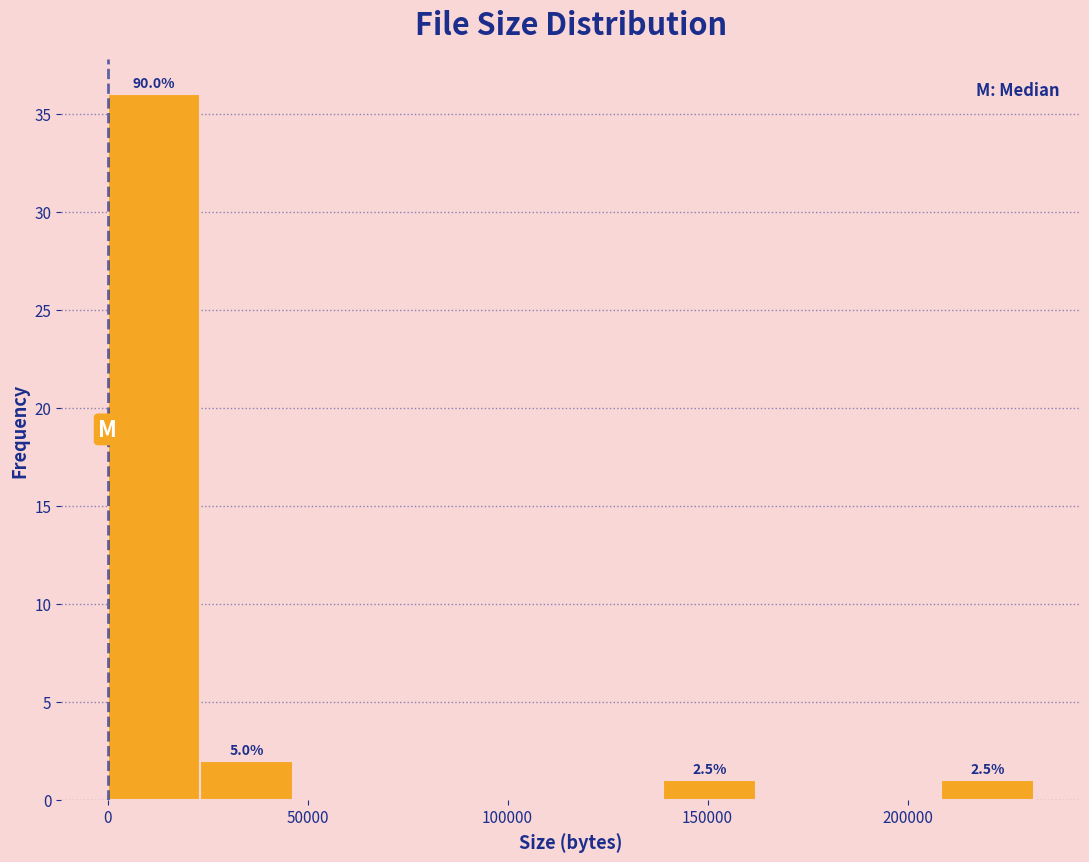

Which range on the x-axis has the tallest bar?

0 to 25000